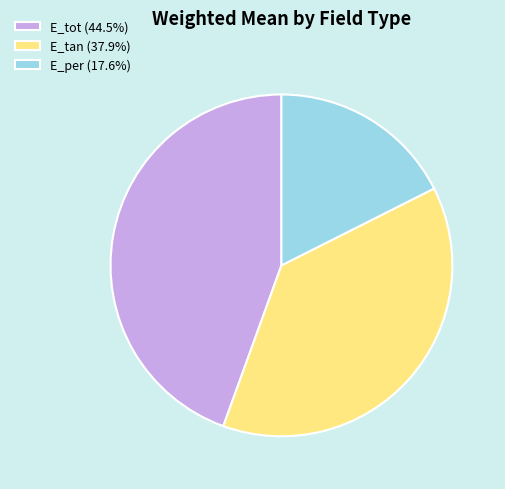

Combined, do E_tan (37.9%) and E_per (17.6%) account for over 50%?

Yes